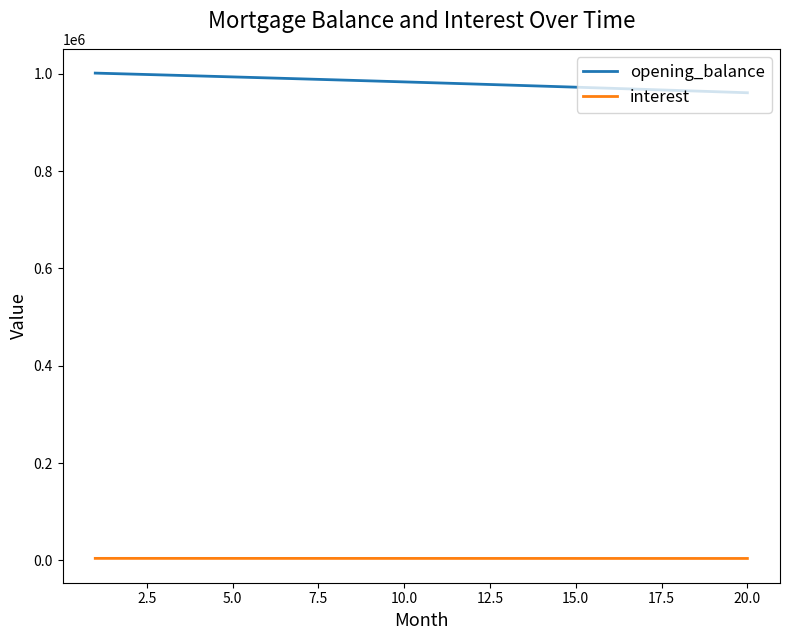

True or false: interest and opening_balance cross at least once.

False